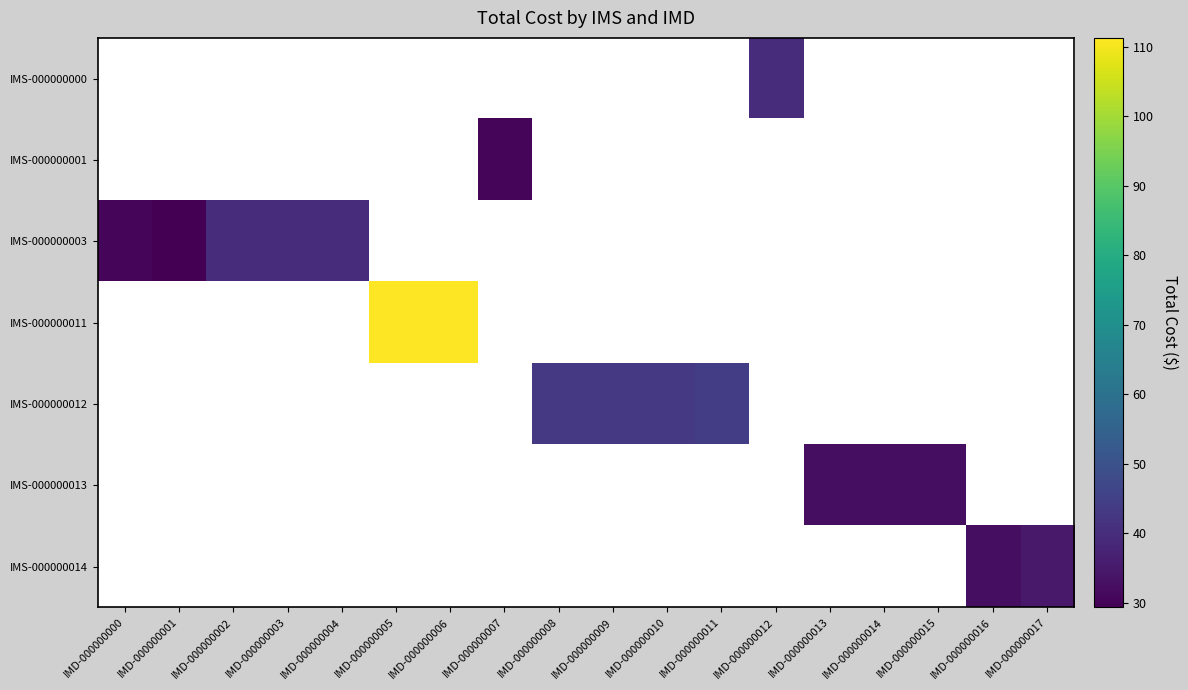

Which series has the largest range (max minus min)?

IMS-000000003